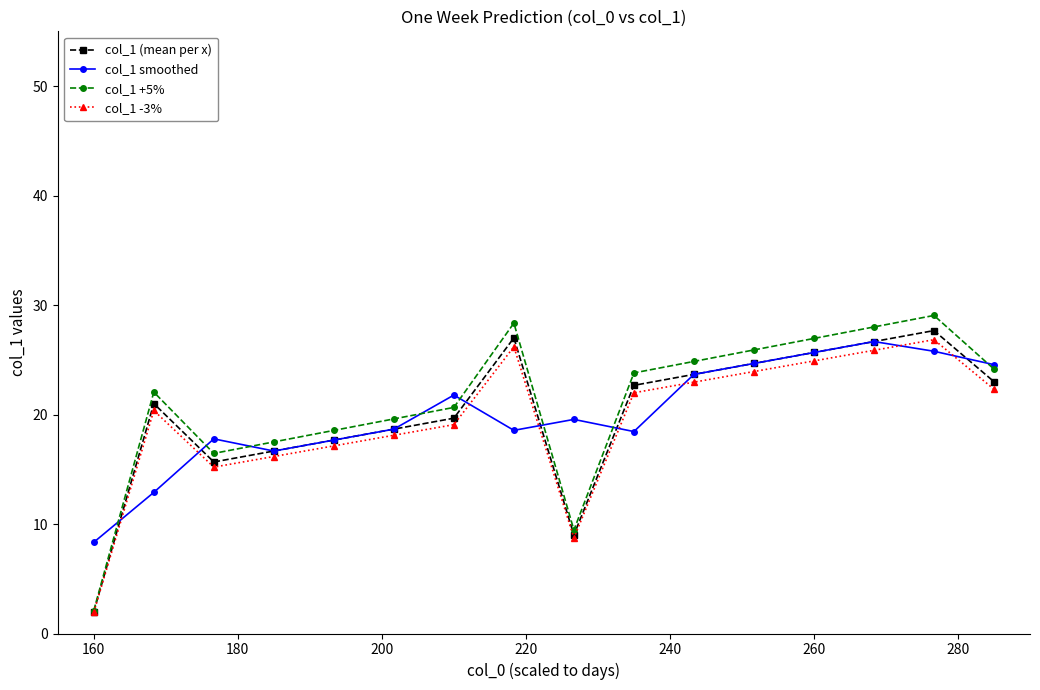

Which series has the largest range (max minus min)?

col_1 +5%